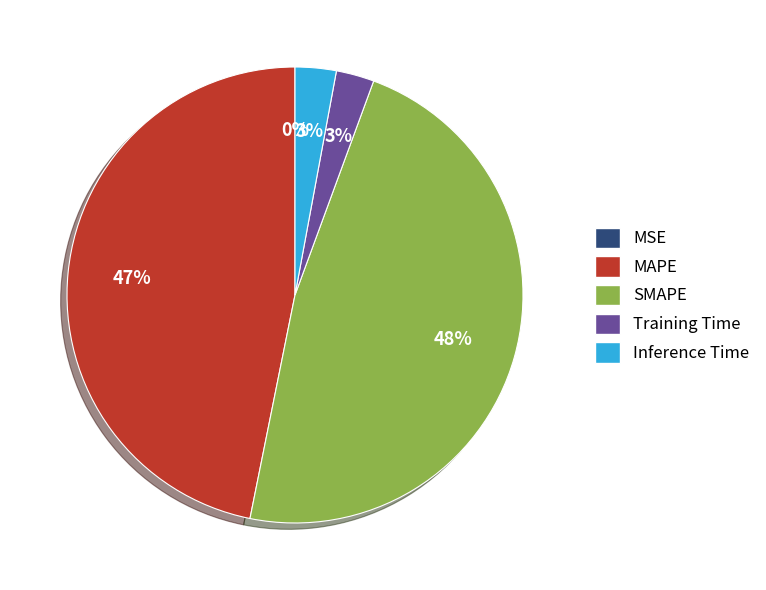

To the nearest percent, what percentage of the pie is Training Time?

3%